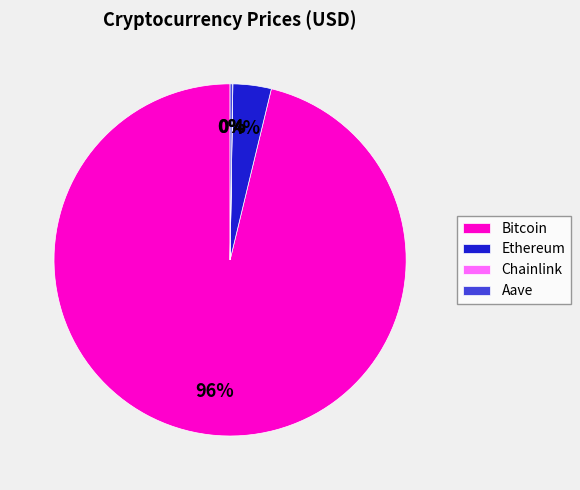

Do Ethereum and Bitcoin together represent more than half of the pie?

Yes